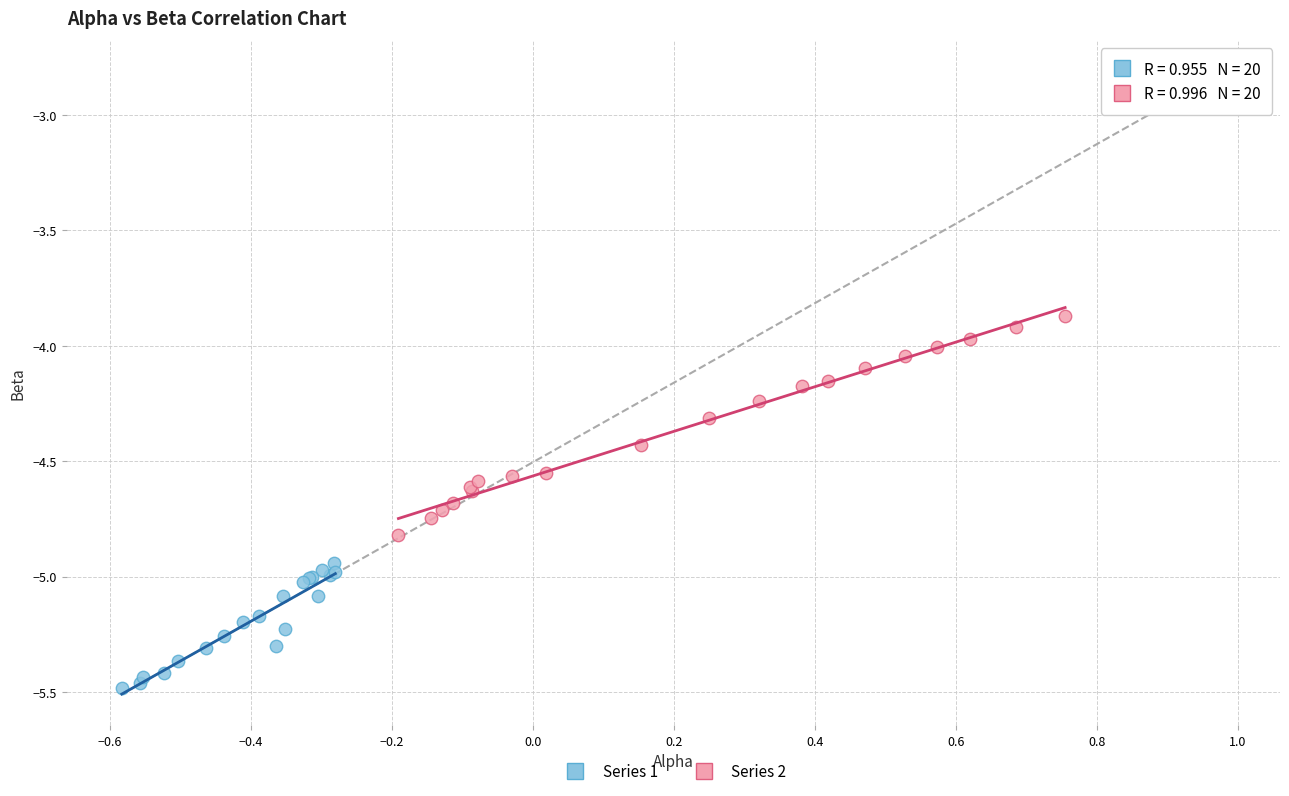

Which series has the widest spread of Y values?

Series 2